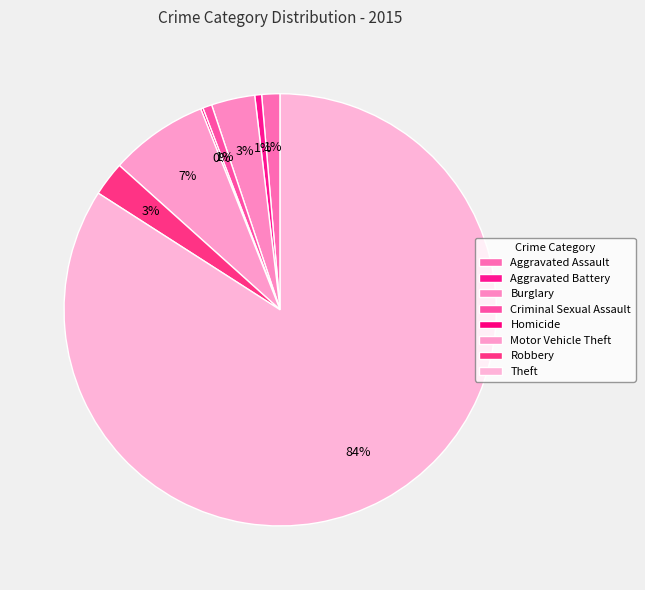

To the nearest percent, what is the difference between the Homicide and Robbery slice percentages?

2%